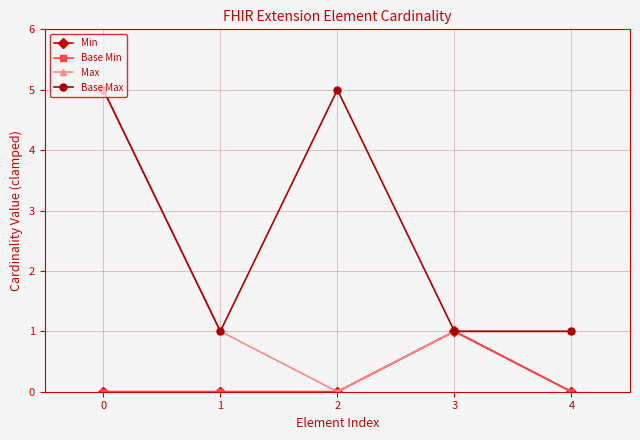

What is the difference between the maximum and minimum values in the Min series?

1